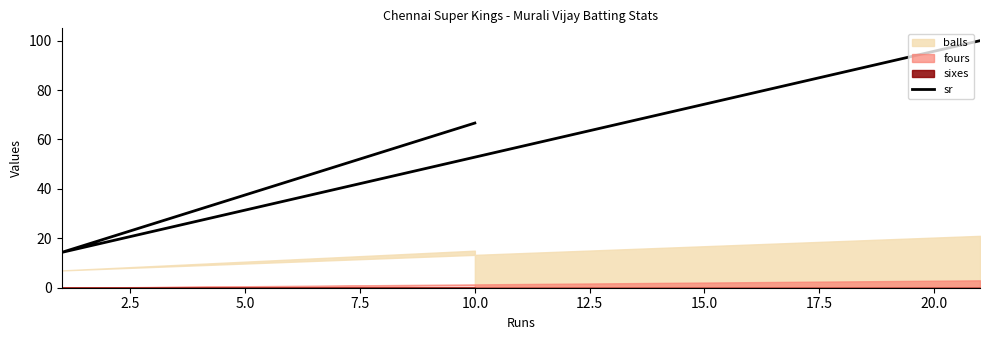

Does the chart have visible grid lines?

No